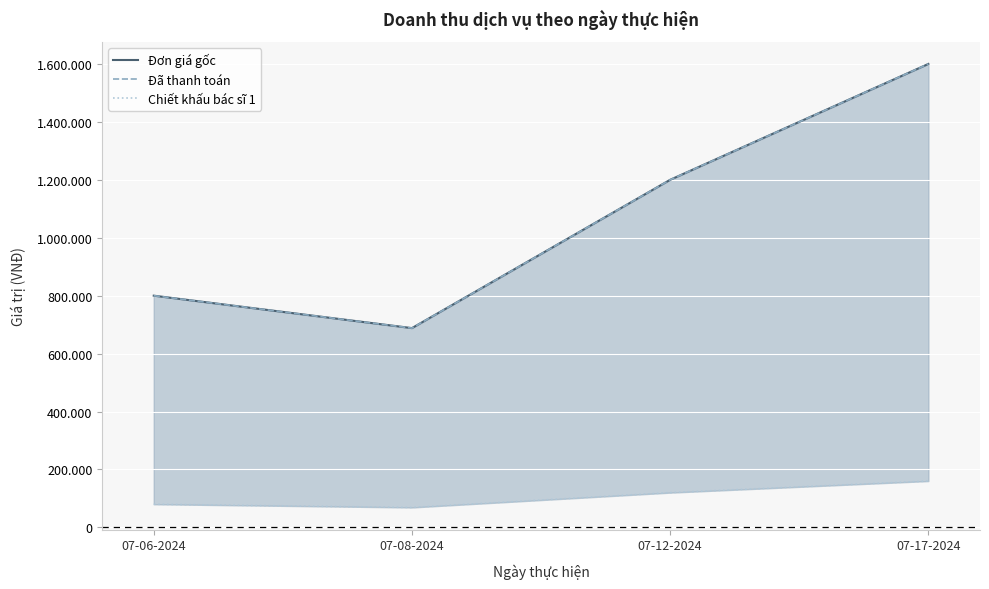

How many data points in Đã thanh toán are less than 1200000?

2